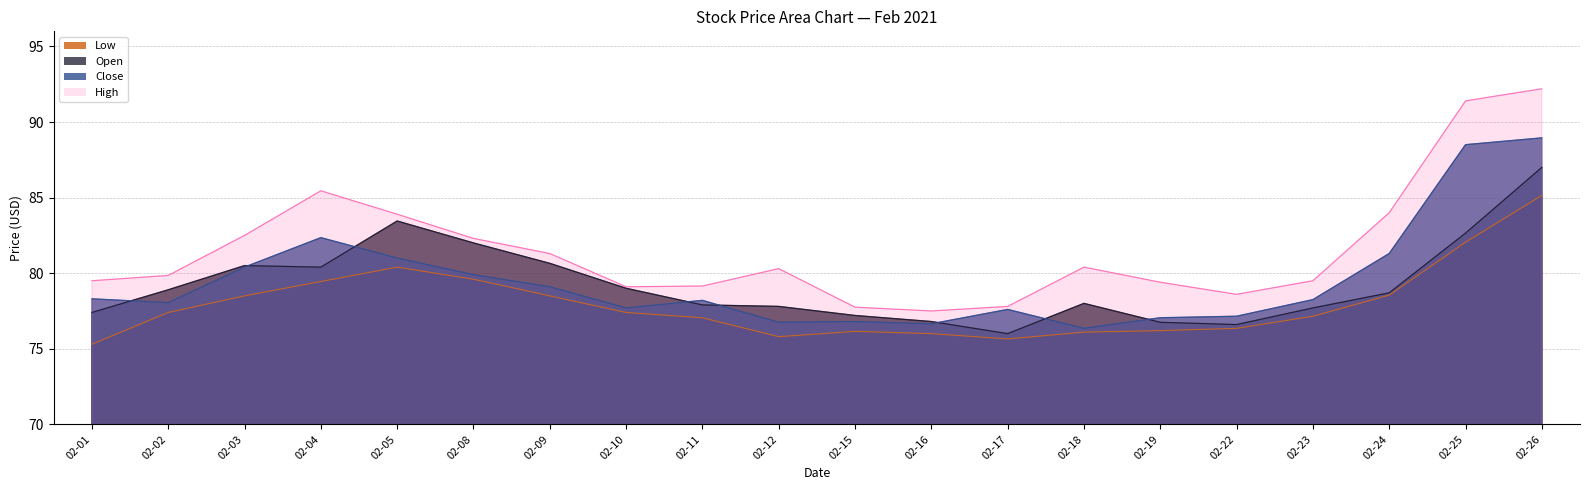

At which category does Open reach its first local peak?

02-03